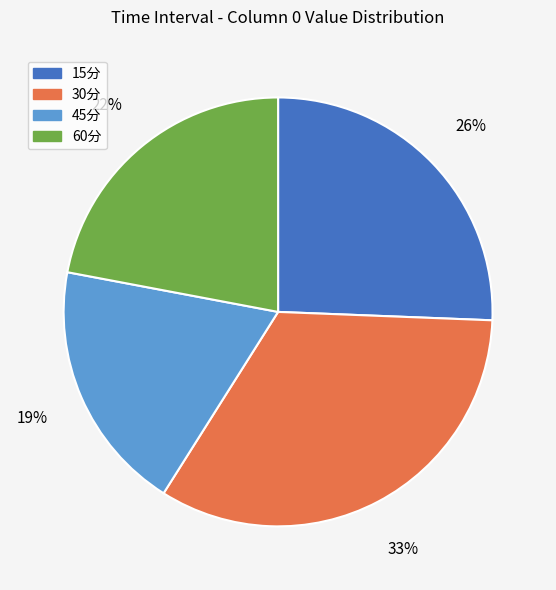

To the nearest percent, what portion does 30分 represent?

33%